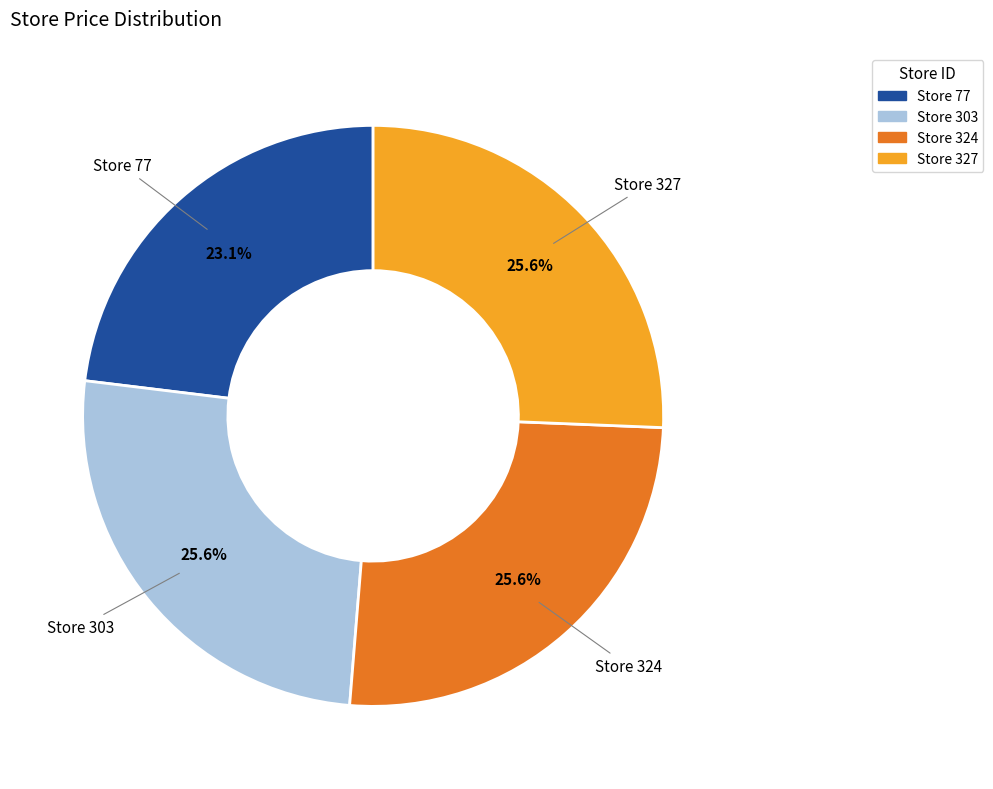

Is there a majority slice in this chart?

No